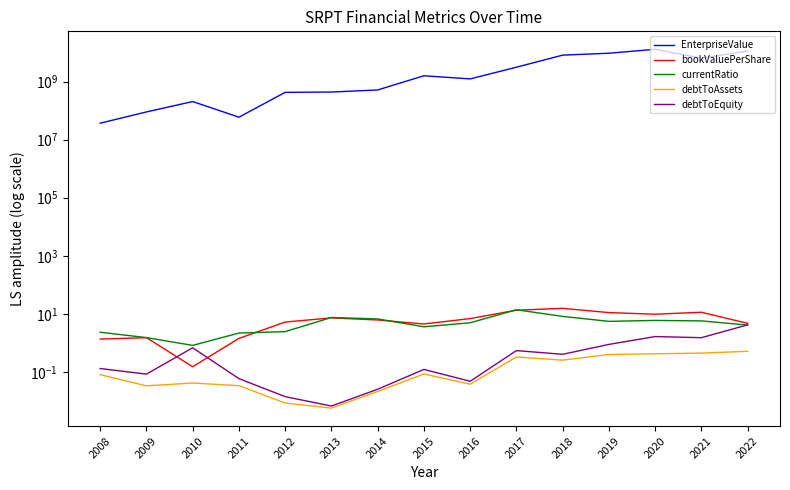

Which label corresponds to the smallest value in the chart?

2013